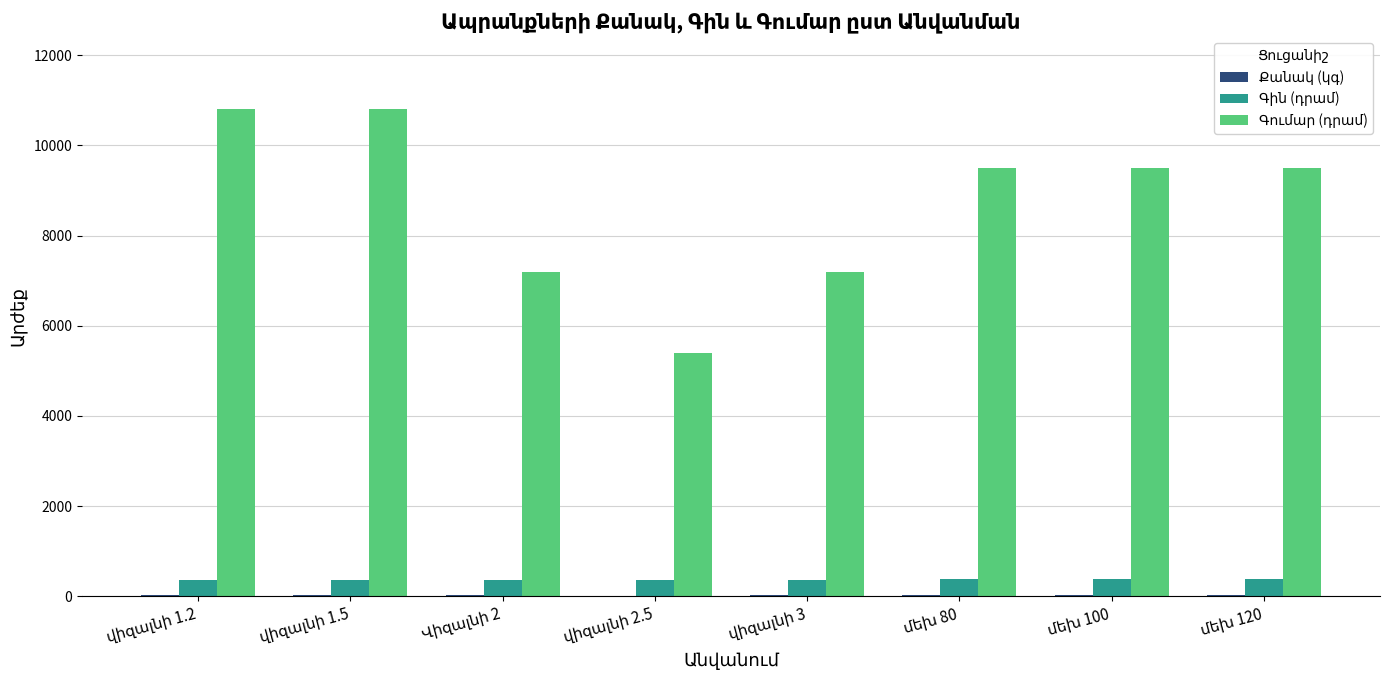

Count the number of categories in the chart.

8